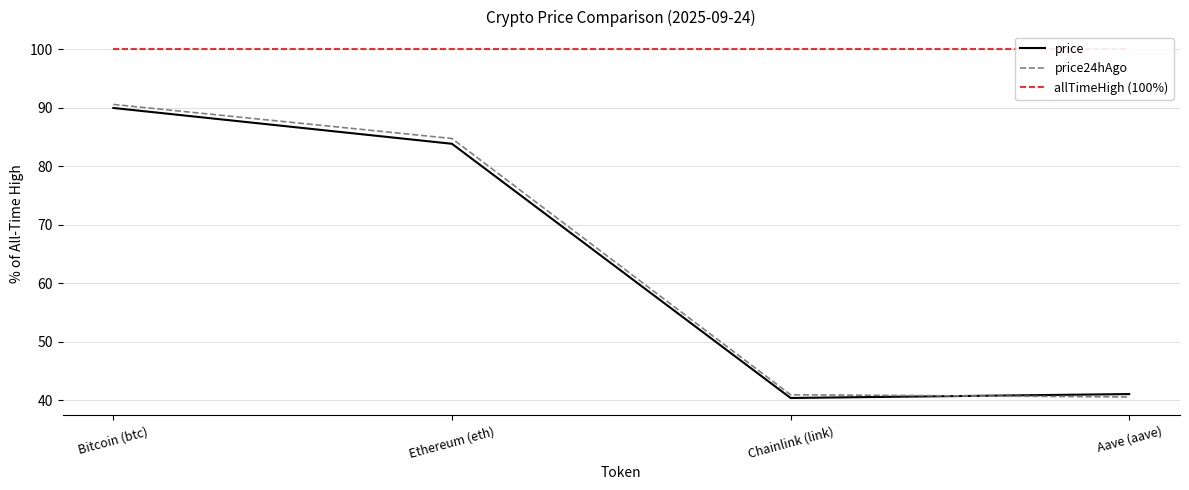

Reading left to right, extract all data points from this chart.

price: 89.9	83.8	40.4	41.1
price24hAgo: 90.5	84.7	41.0	40.6
allTimeHigh (100%): 100.0	100.0	100.0	100.0